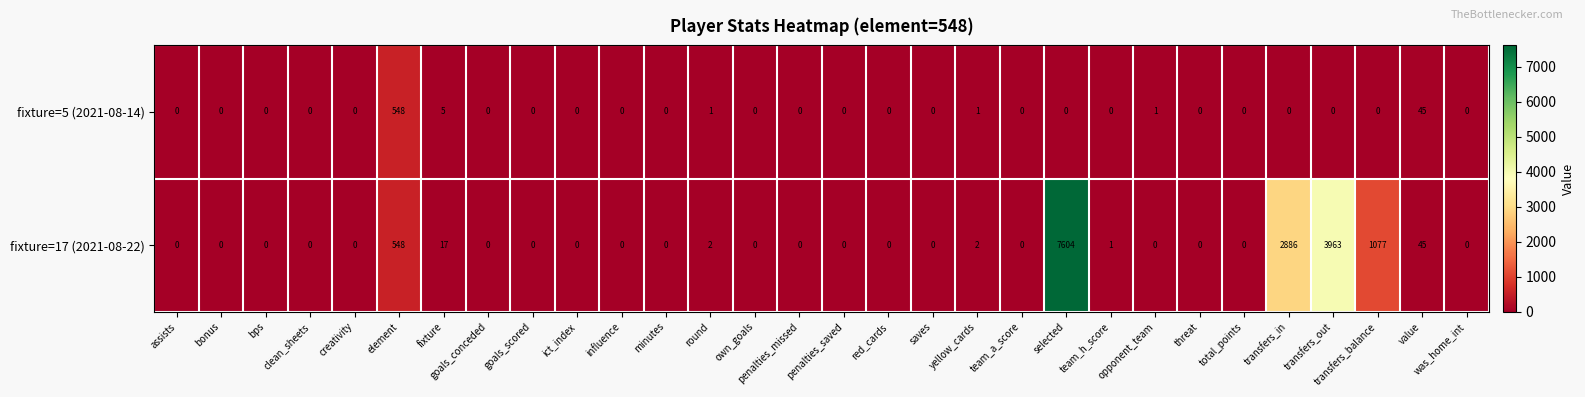

True or false: fixture=5 (2021-08-14) has a value of 310 at minutes.

False